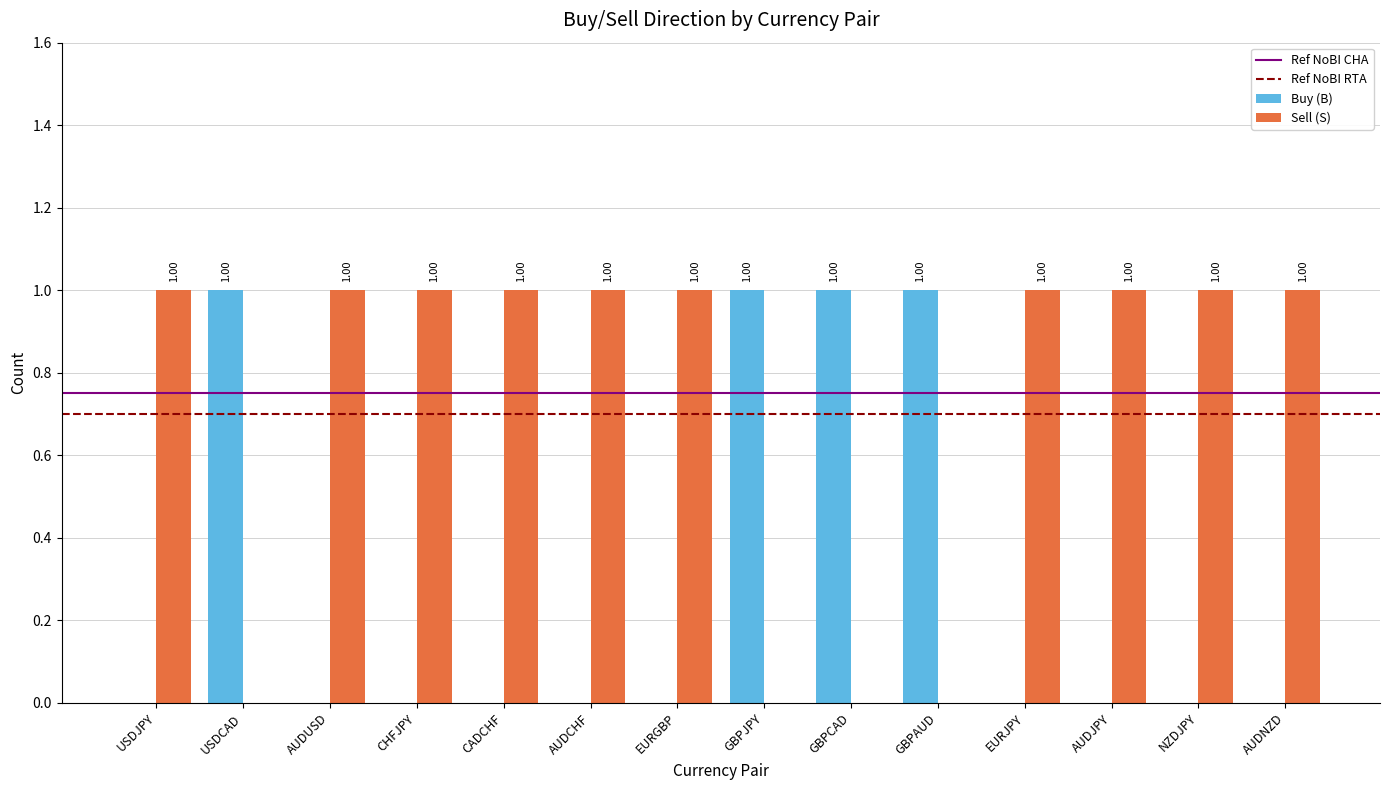

Which series has the largest total across all categories?

Sell (S)